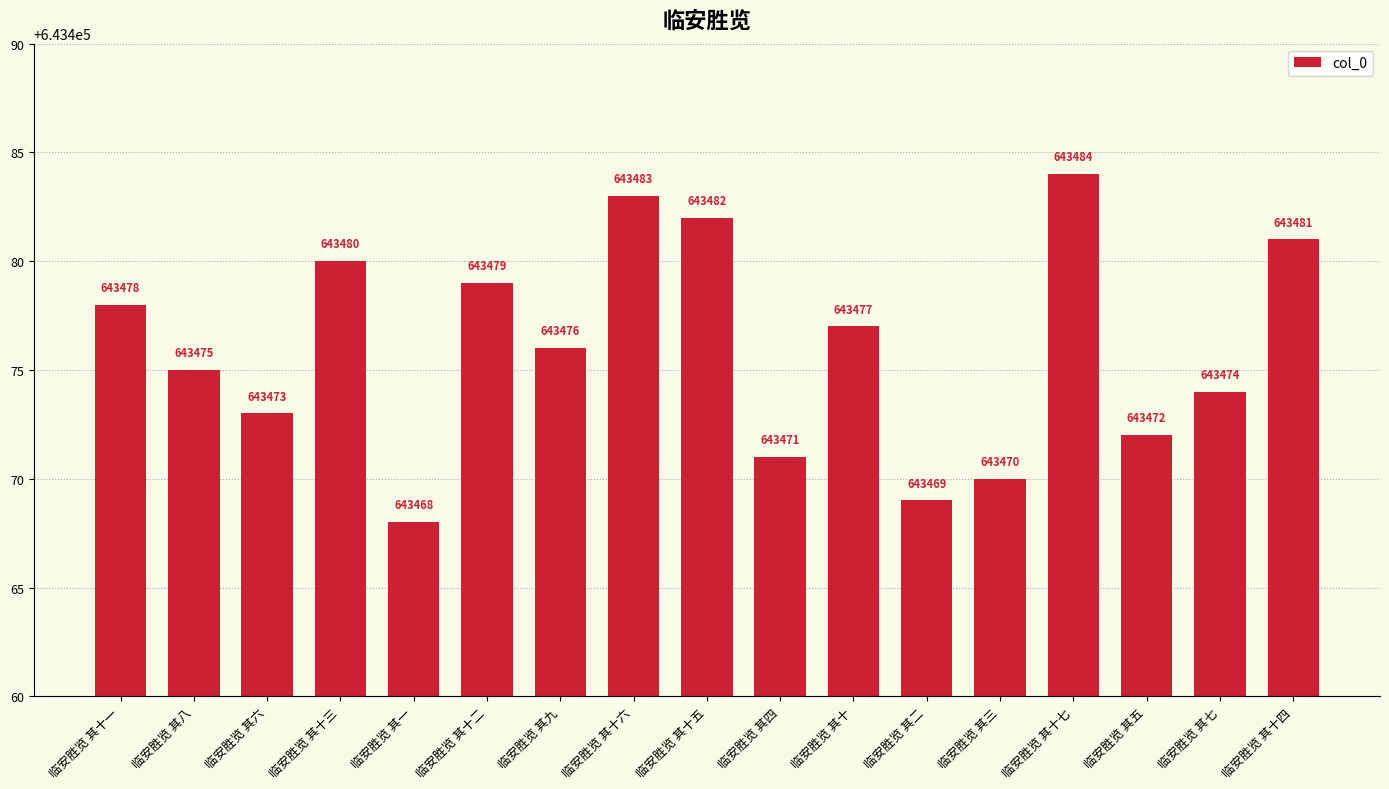

What is the change in value from 临安胜览 其一 to 临安胜览 其五?

+4